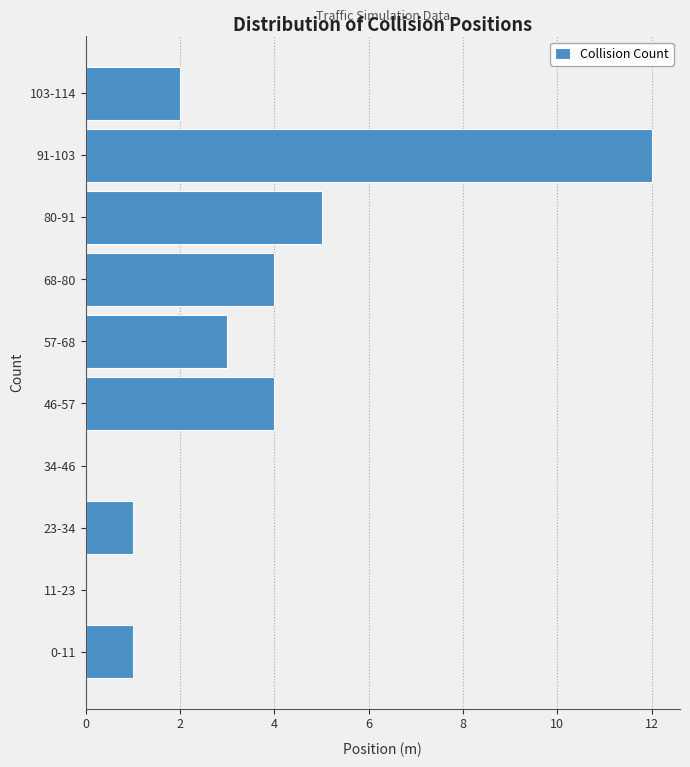

Reading bottom to top, extract all data points from this chart.

0-11=1	11-23=0	23-34=1	34-46=0	46-57=4	57-68=3	68-80=4	80-91=5	91-103=12	103-114=2